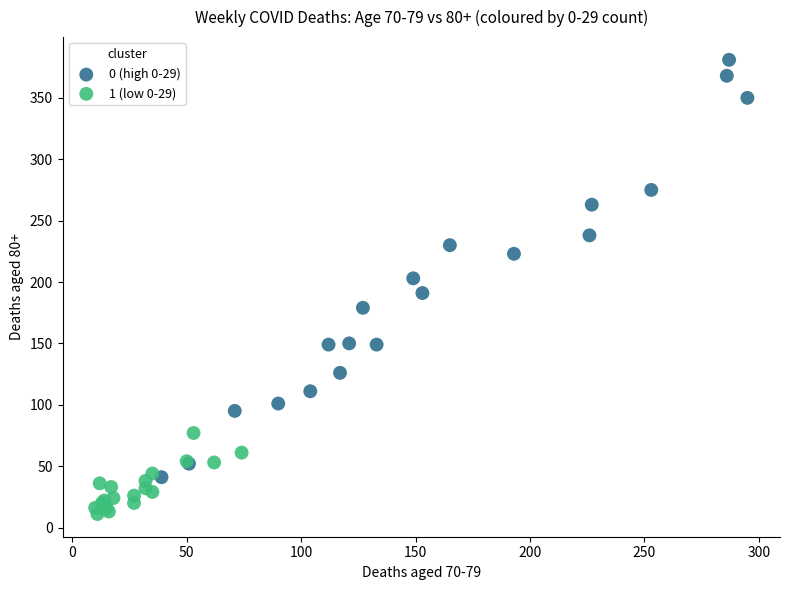

Which series has the widest spread of Y values?

0 (high 0-29)